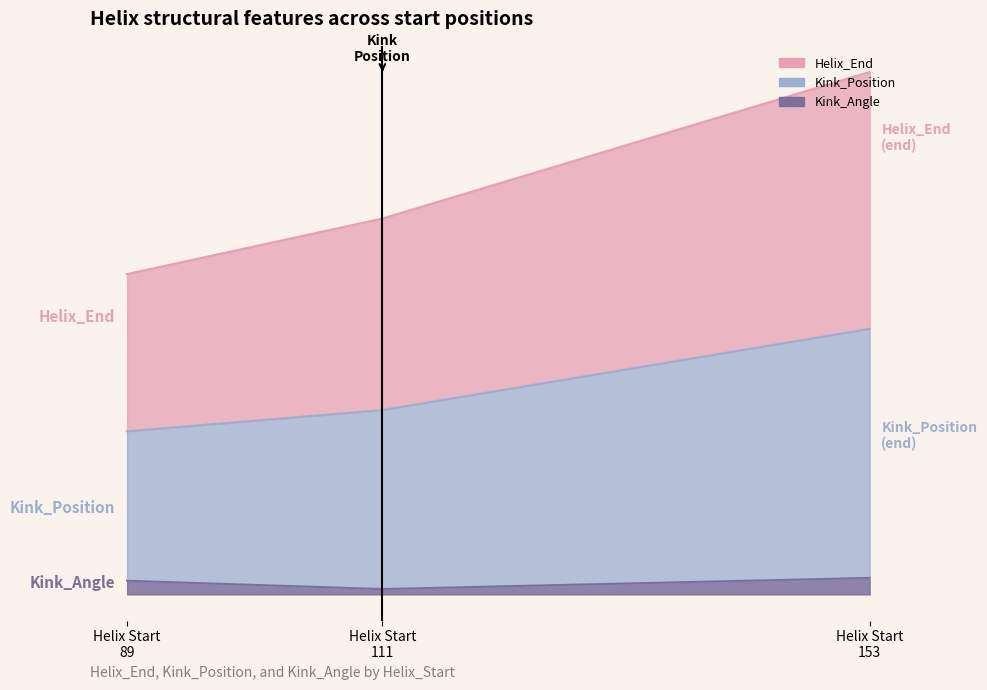

How many lines are shown in the chart?

3